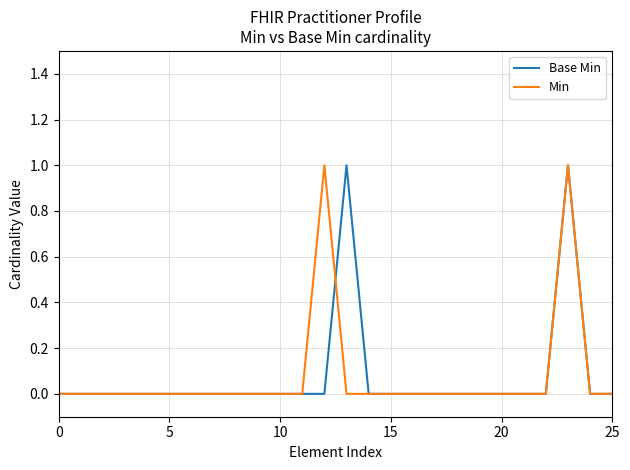

What is the label of the 17th point from the left?

16